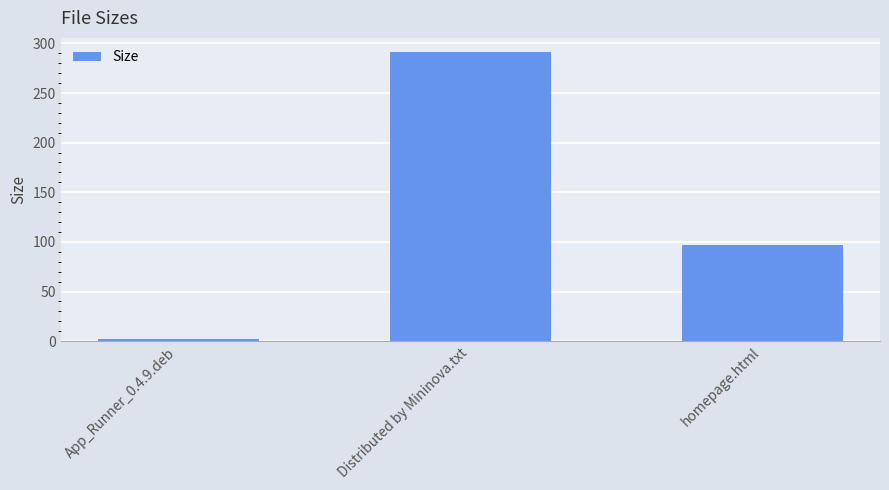

List the labels in order of value, smallest first.

App_Runner_0.4.9.deb, homepage.html, Distributed by Mininova.txt